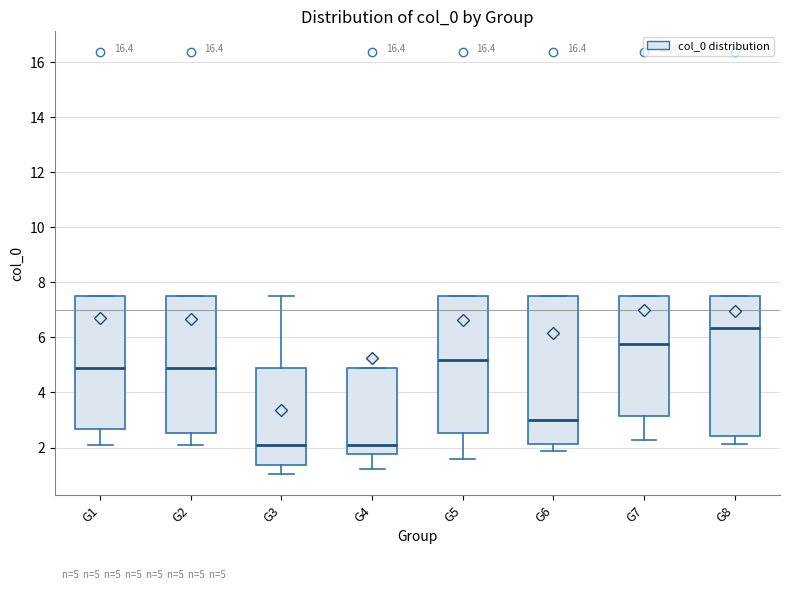

Which box is the tallest, from its lower edge to its upper edge?

G6